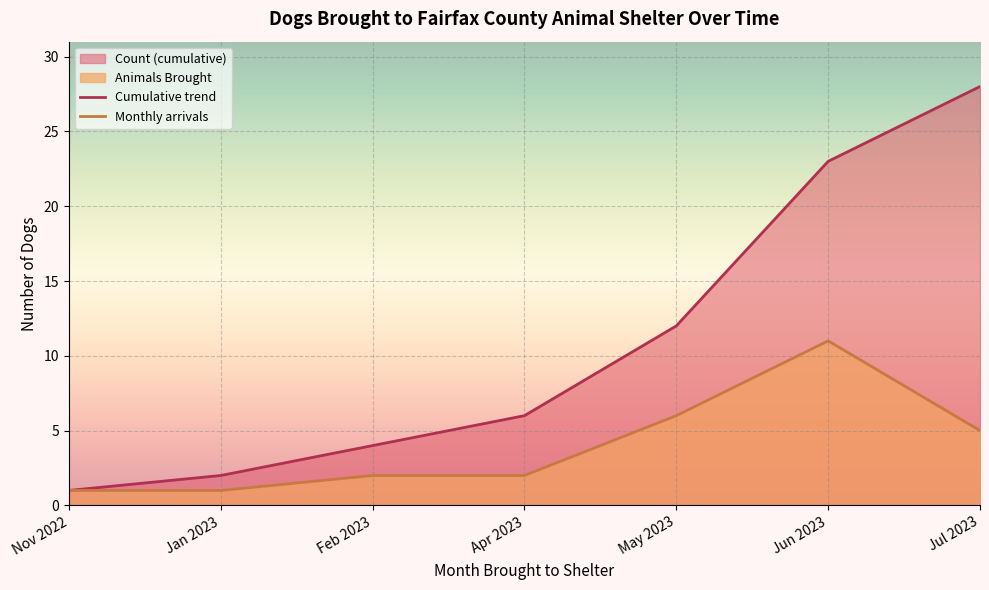

Where is Count (cumulative) nearest to the value 10?

2023-05-23